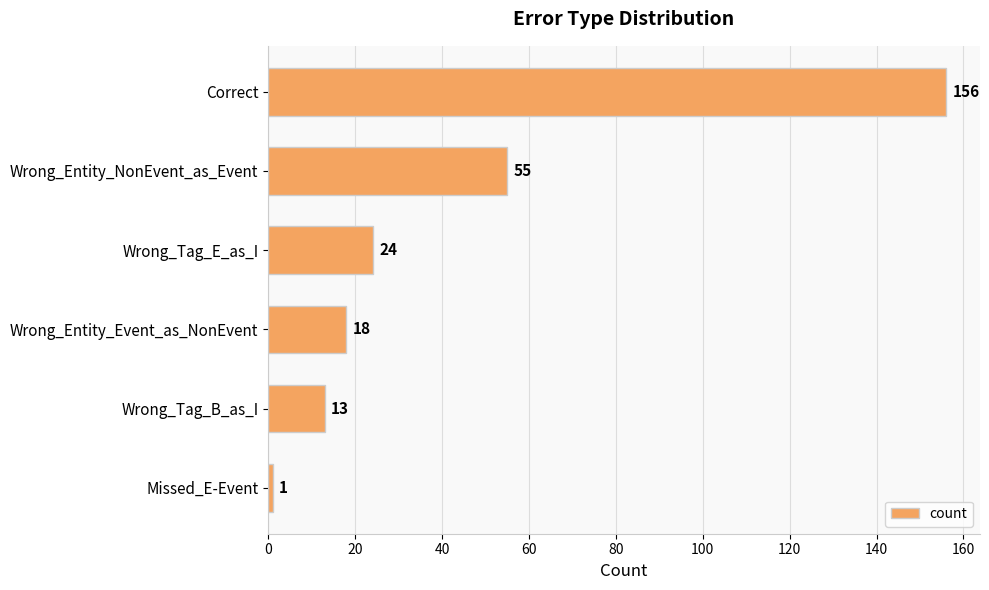

The chart shows a value of 12 at Wrong_Entity_Event_as_NonEvent. True or false?

False